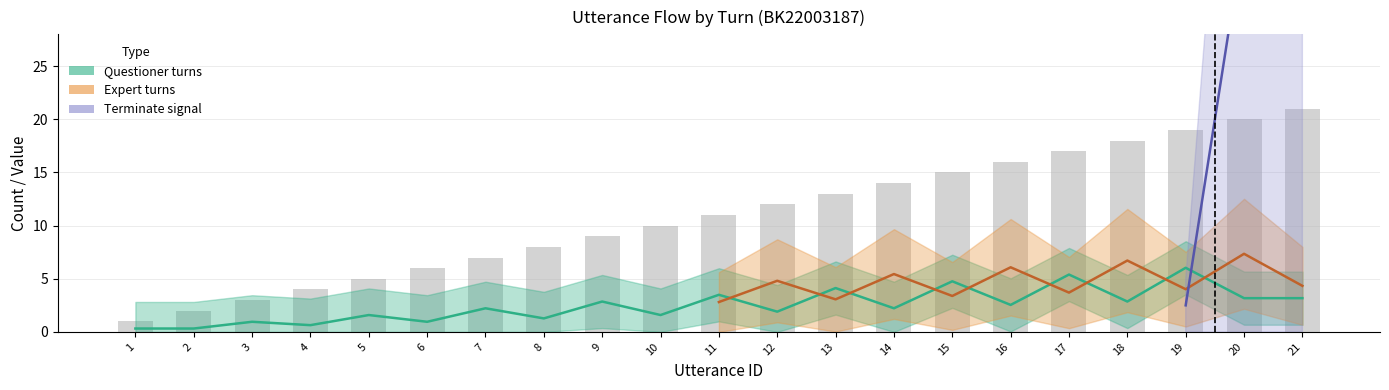

At 19, list the series in order from smallest to largest.

terminate, role_expert_count, role_question_count, utterance_id